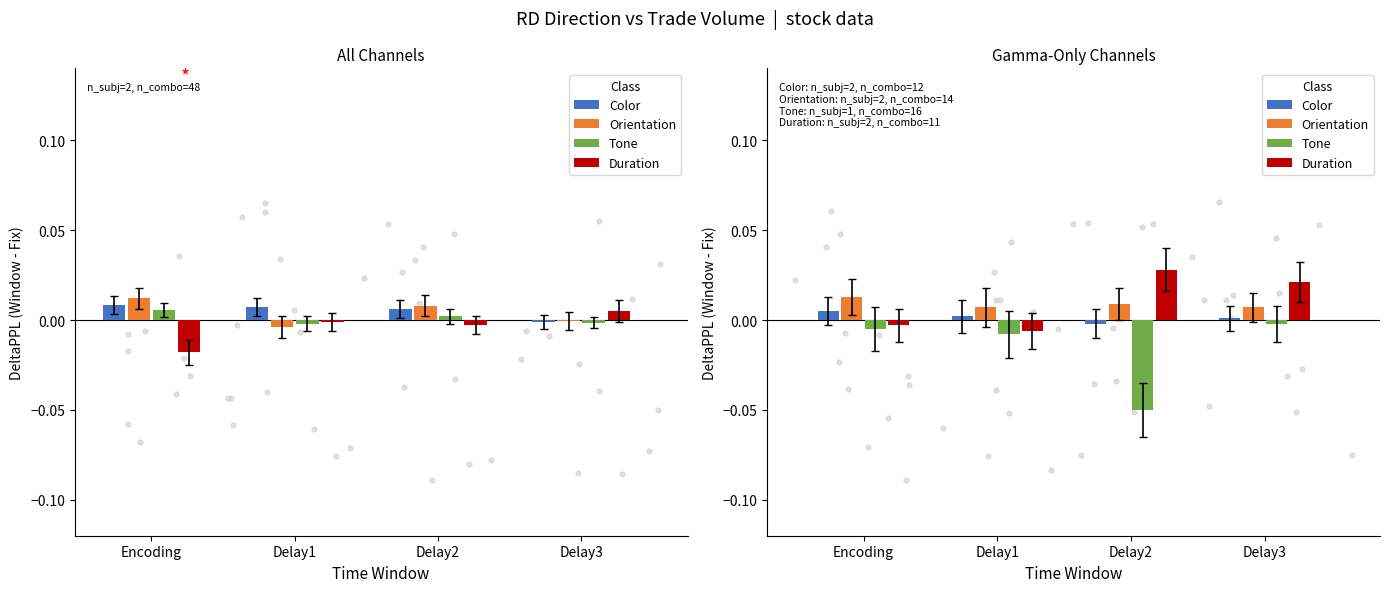

What are all the series names shown in the legend?

Color, Orientation, Tone, Duration